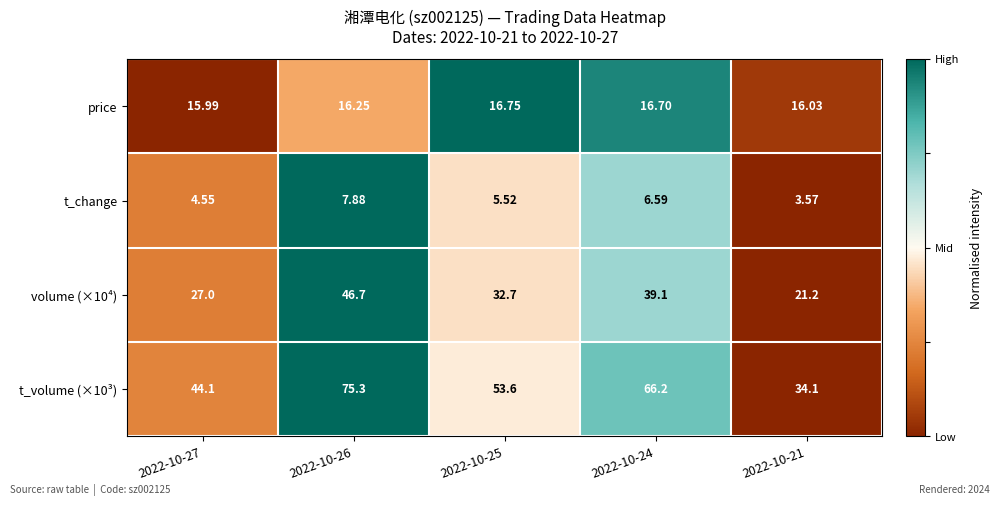

Is the value of t_volume (×10³) at 2022-10-24 greater than the value of volume (×10⁴) at 2022-10-27?

Yes